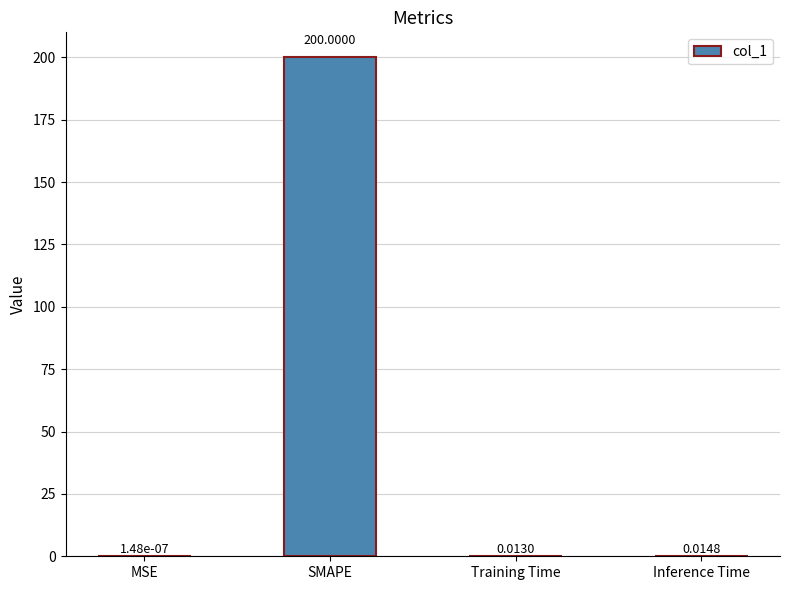

What is the change in value from MSE to SMAPE?

+200.0